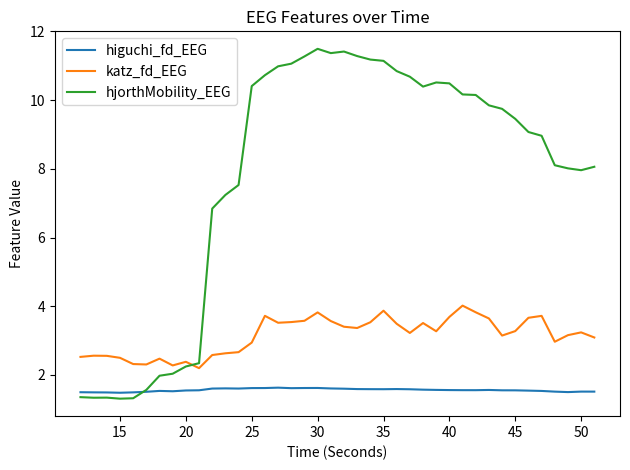

After their last crossing, which series has the higher values: katz_fd_EEG or hjorthMobility_EEG?

hjorthMobility_EEG